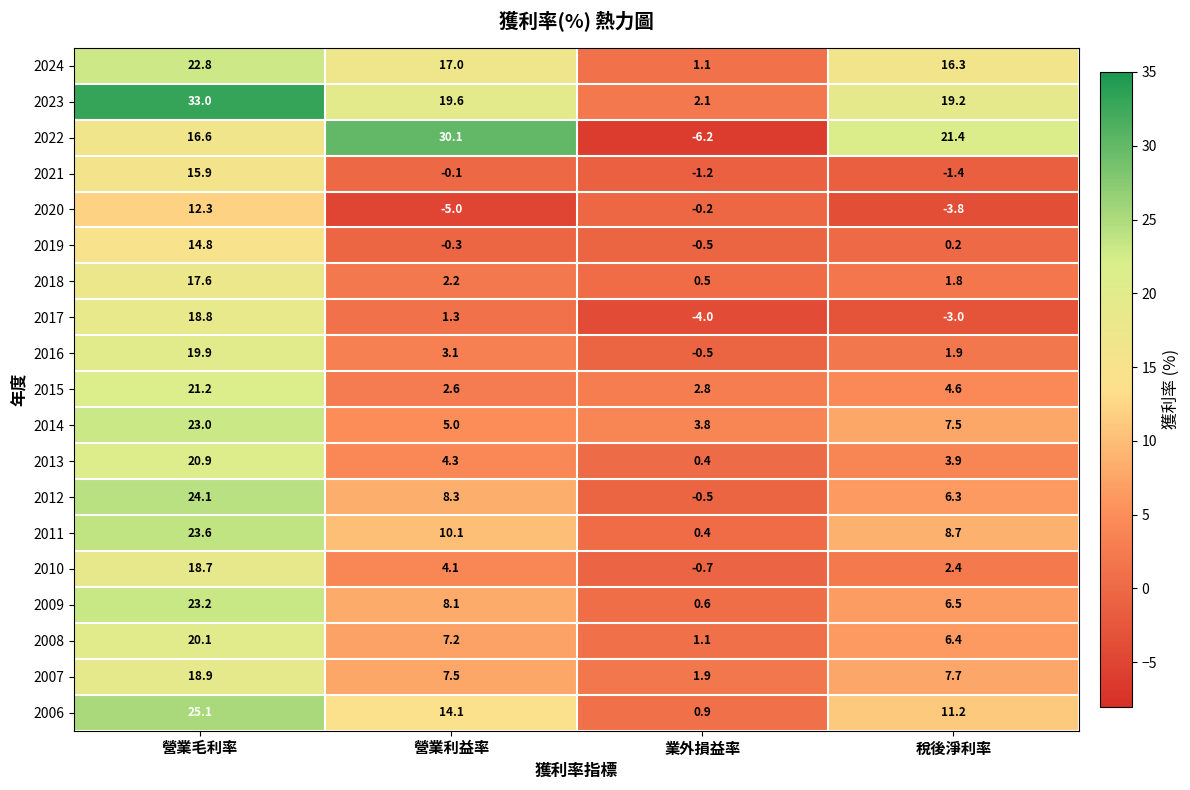

What is the difference between the second highest and second lowest values in the 2013 series?

0.4